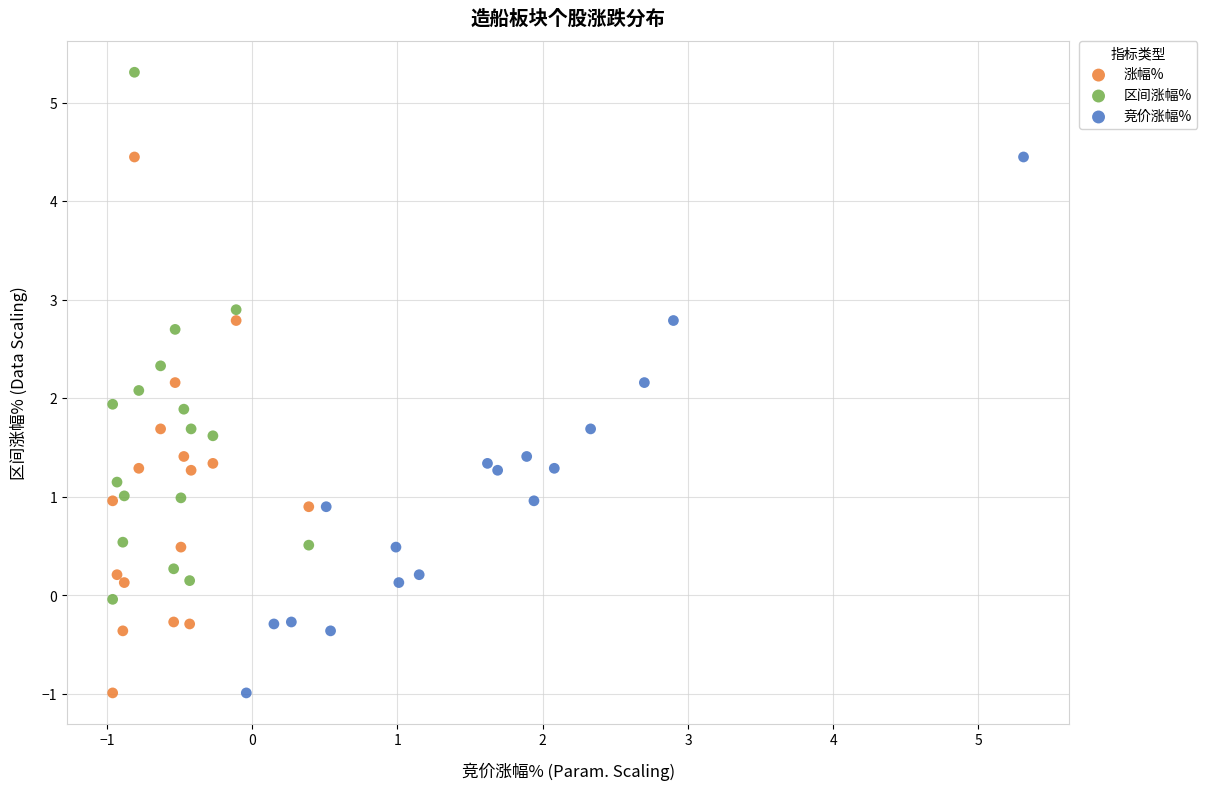

What are all the series names shown in the legend?

涨幅%, 区间涨幅%, 竞价涨幅%